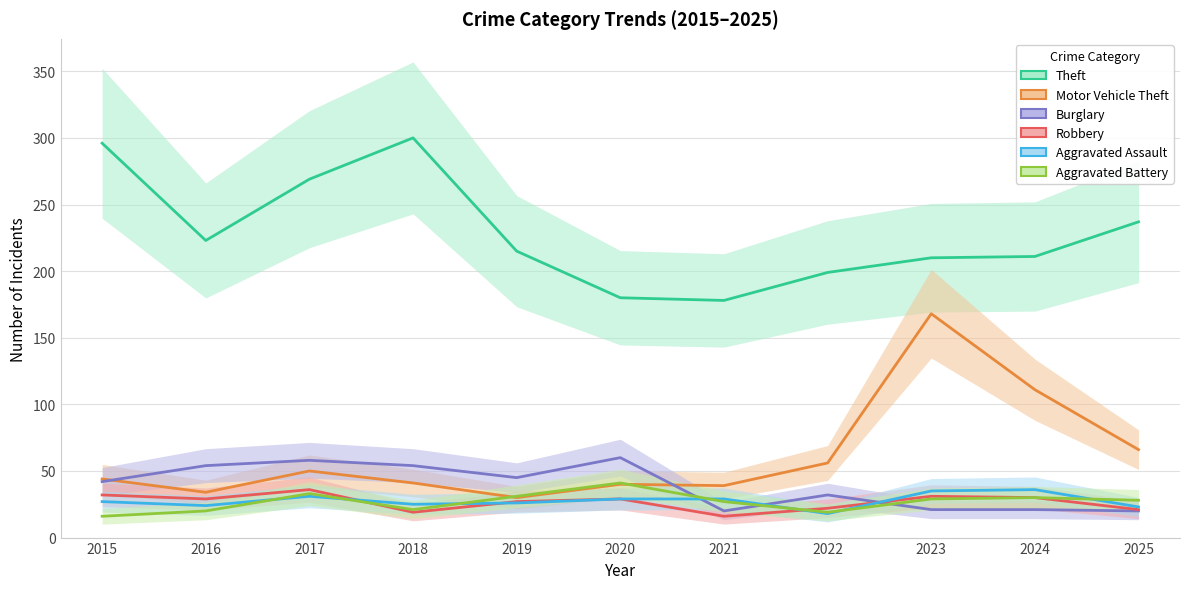

What is the maximum value shown in the chart?

300